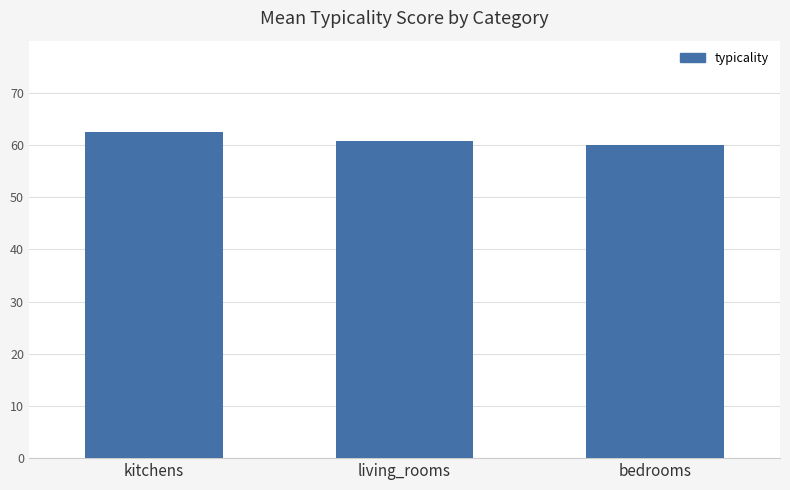

What is the sum of the values at bedrooms and kitchens?

122.4